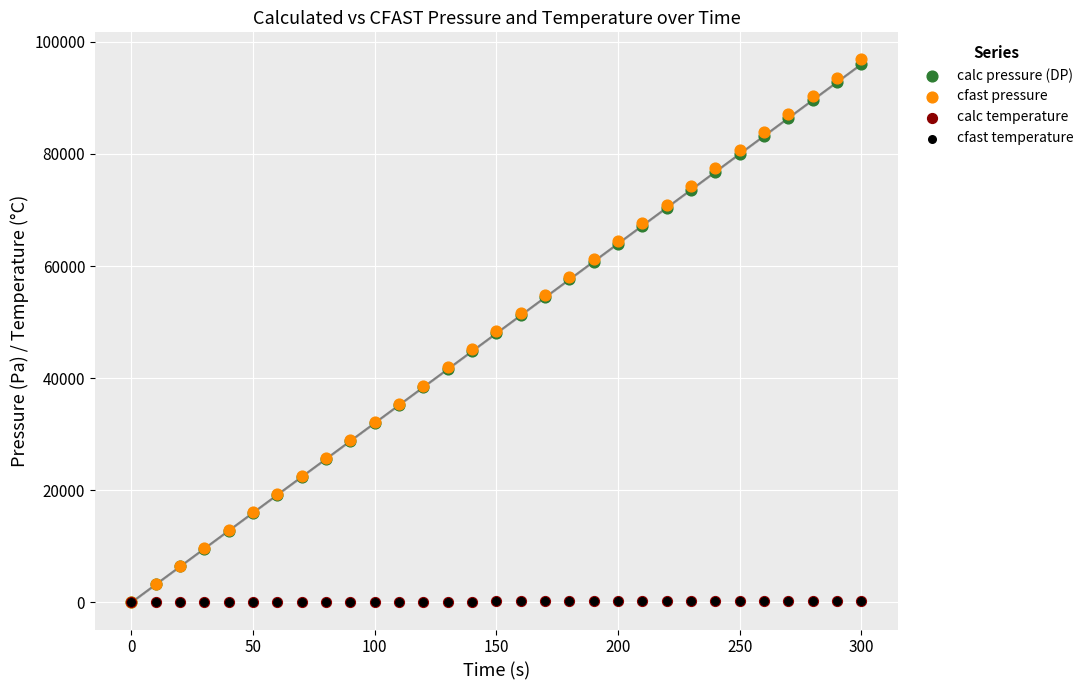

What are all the series names shown in the legend?

calc pressure (DP), cfast pressure, calc temperature, cfast temperature